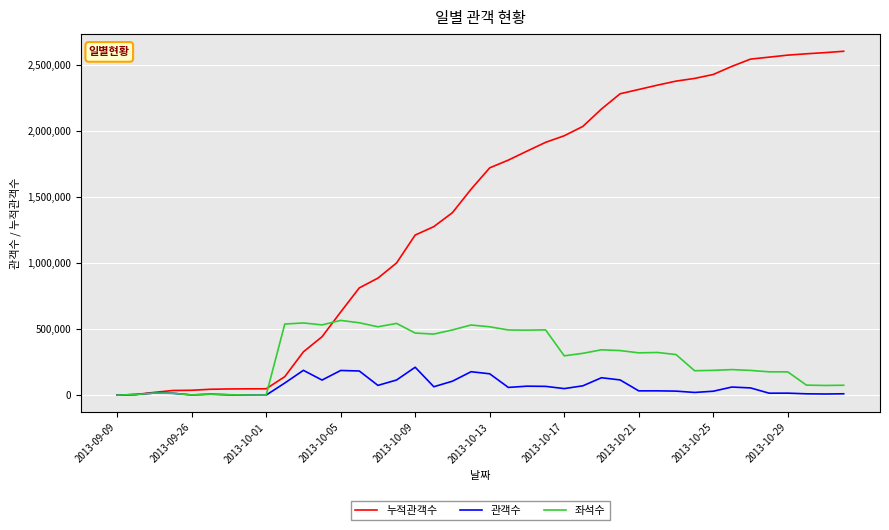

What is the maximum value for 누적관객수?

2601624